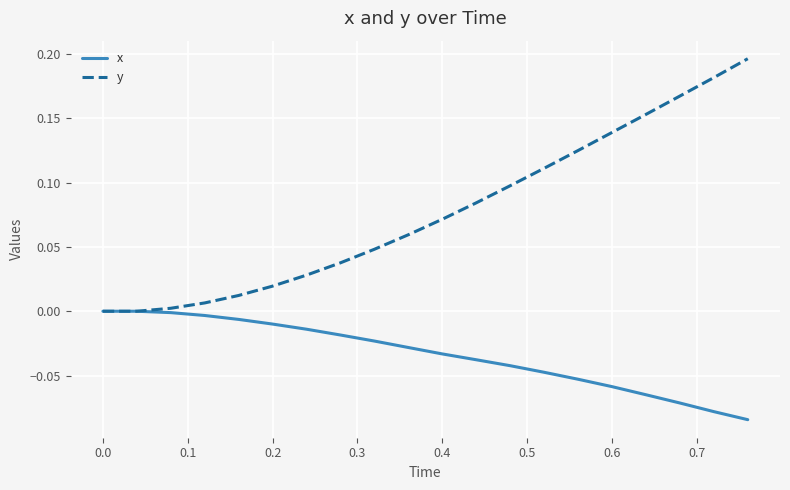

Which series has the largest total across all categories?

y